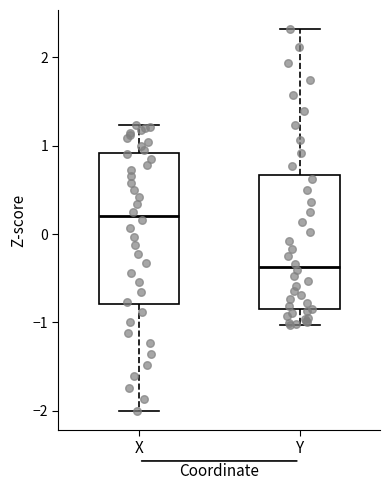

Reading left to right, transcribe this box plot: for each box, give where its median line is, the range the box spans, and where its two whiskers end, as read against the y-axis. The values are not printed on the chart, so give them approximately, as read against the axis.

X: median 0.2, box -0.8 to 0.9, whiskers -2.0 to 1.2
Y: median -0.4, box -0.9 to 0.7, whiskers -1.0 to 2.3